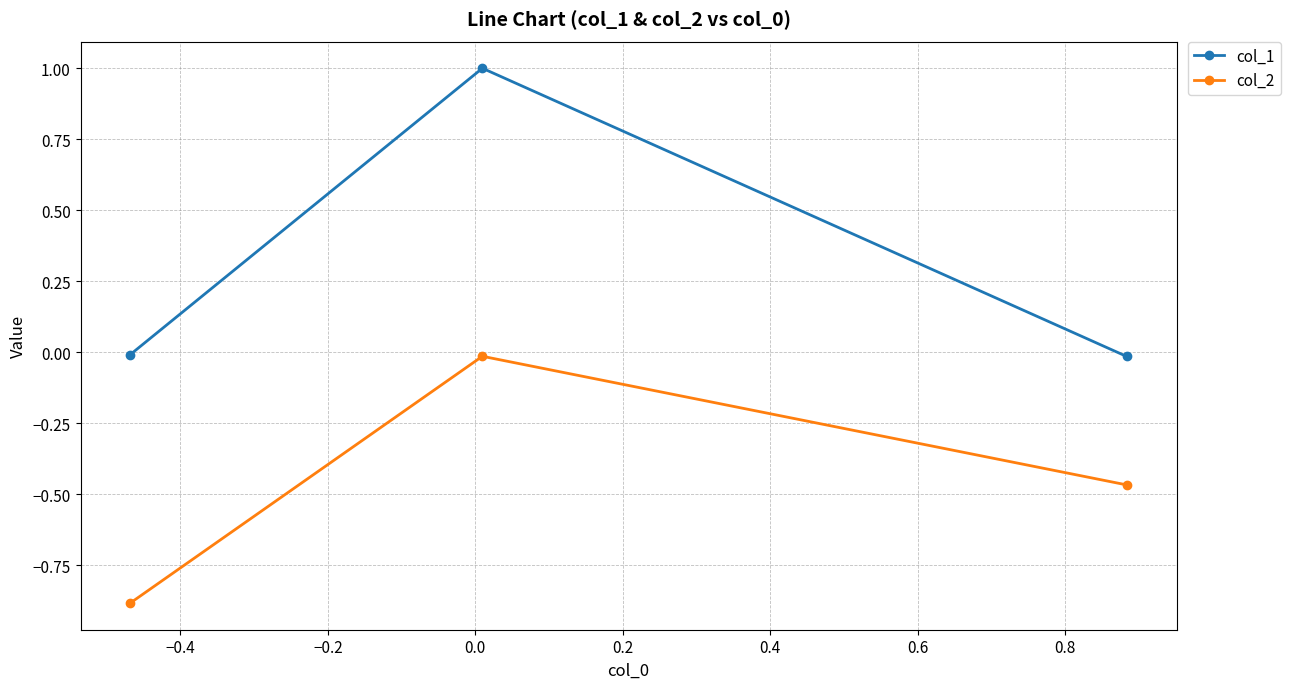

Which series has the largest total across all categories?

col_1